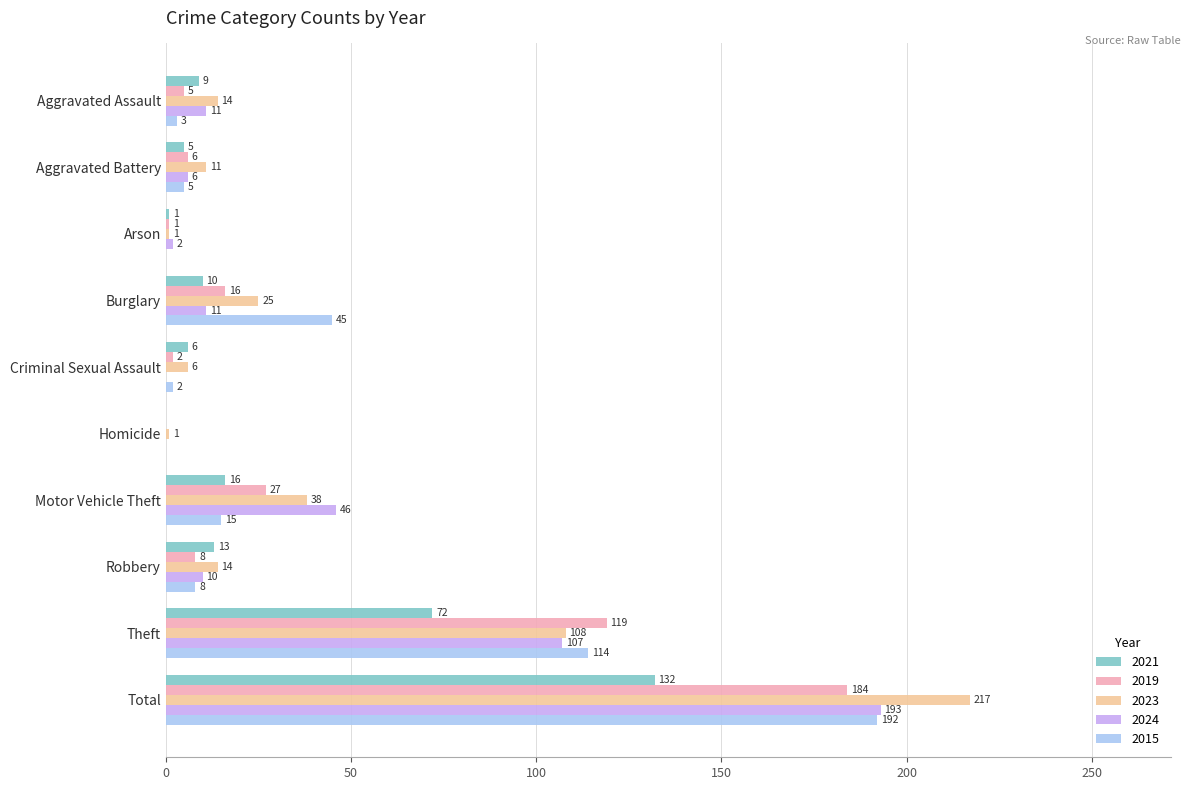

The 2019 series shows 1 at Arson. True or false?

True